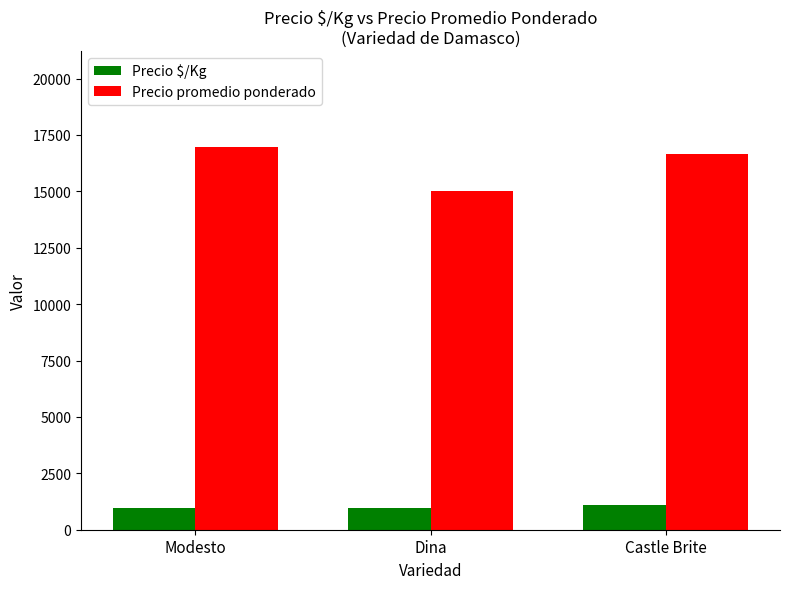

How many values in the Precio $/Kg series are below 943?

1